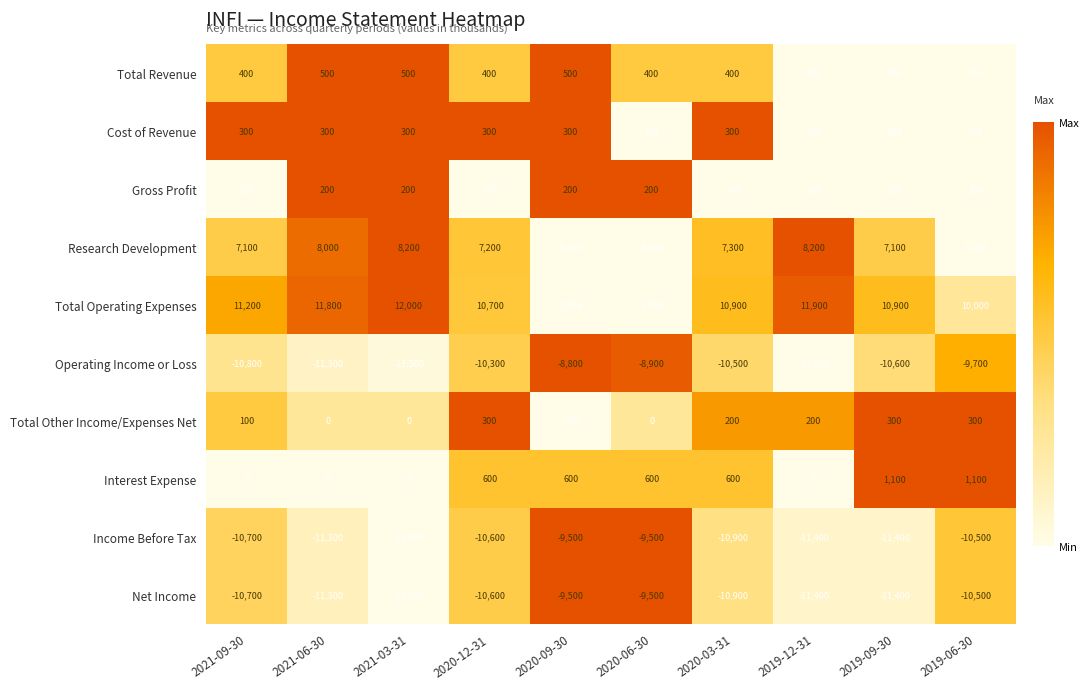

What is the sum of the Income Before Tax values at 2021-03-31 and 2020-06-30?

-21100